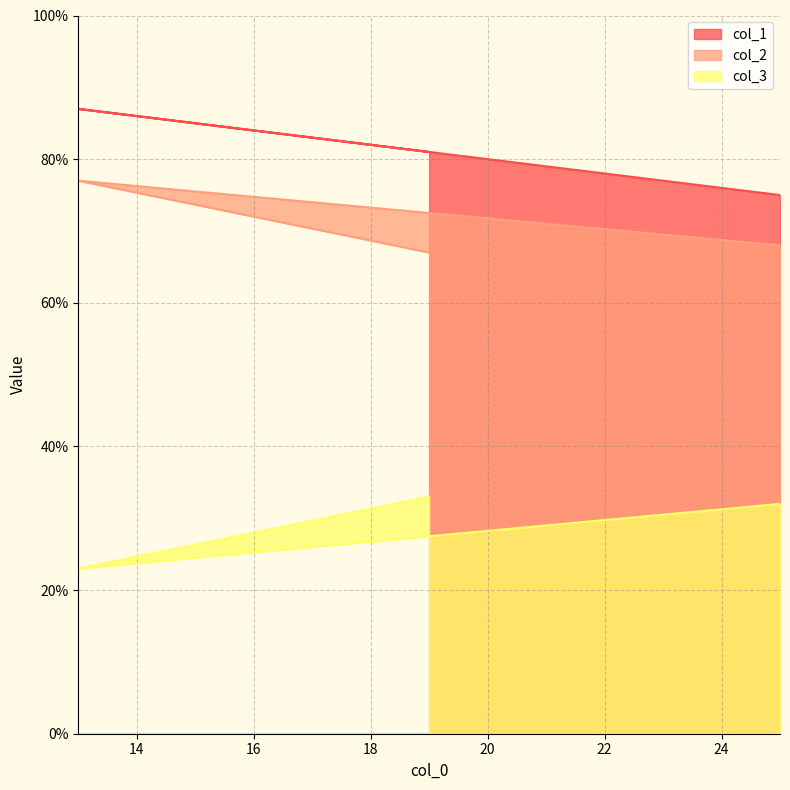

Which series changed the most between 19 and 13?

col_2